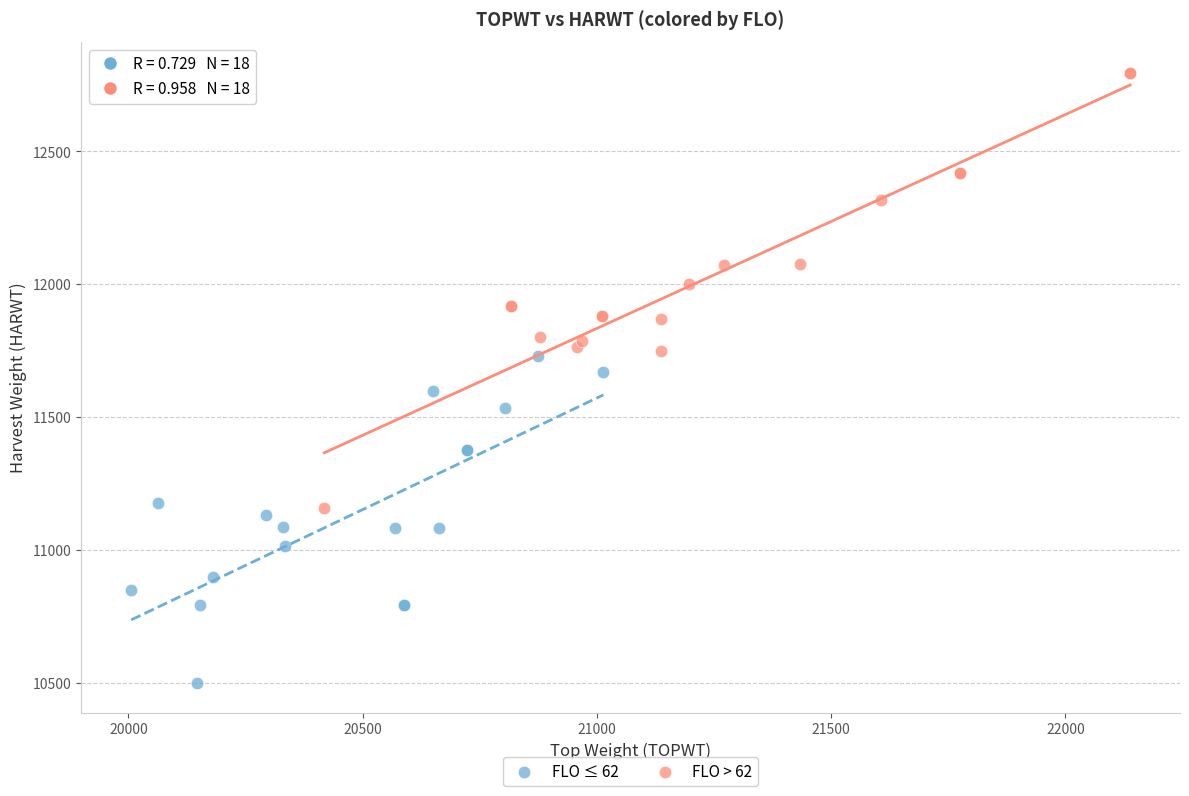

Which series reaches the maximum Y coordinate?

FLO > 62